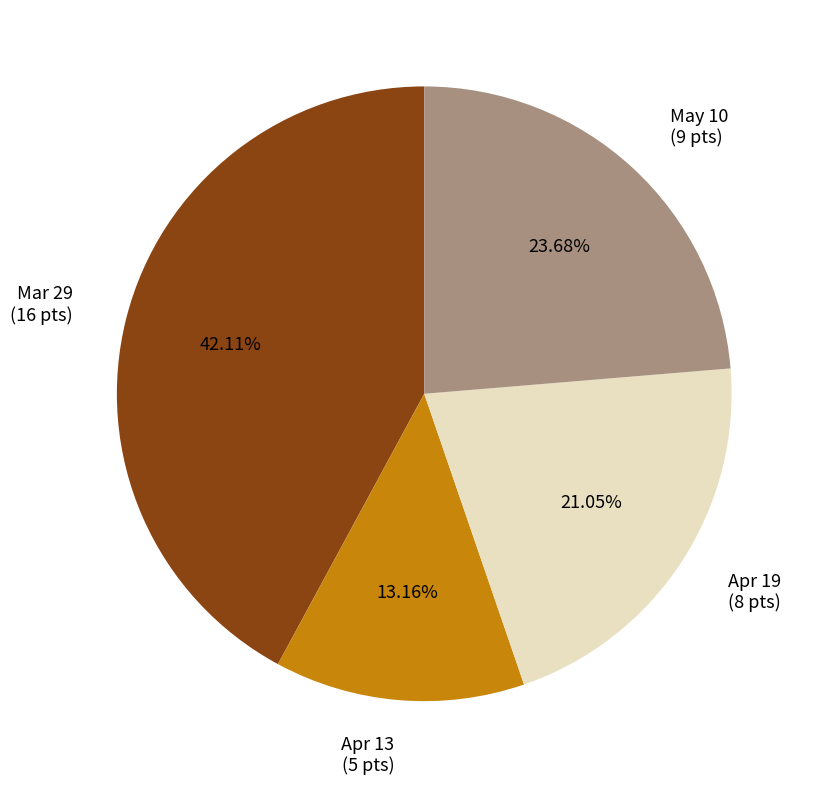

Which has a higher value, May 10 or Mar 29?

Mar 29